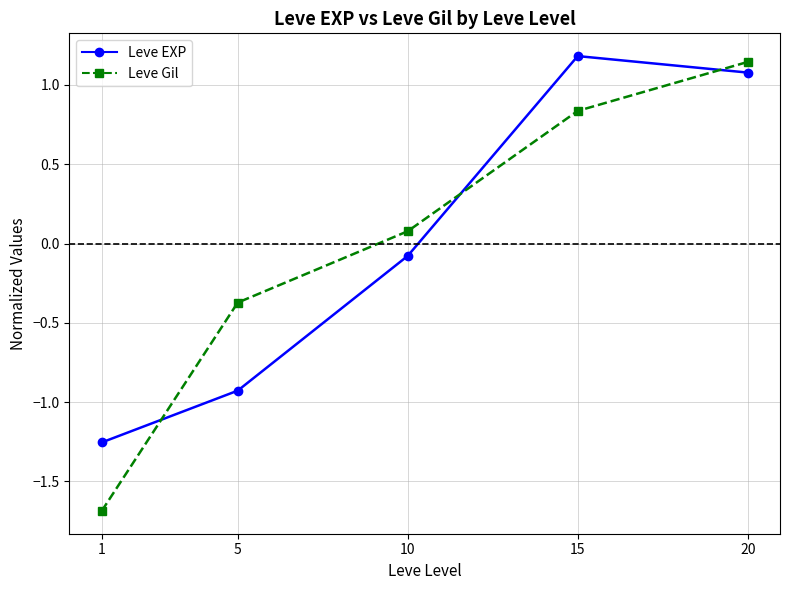

At 15, list the series in order from smallest to largest.

Leve Gil, Leve EXP